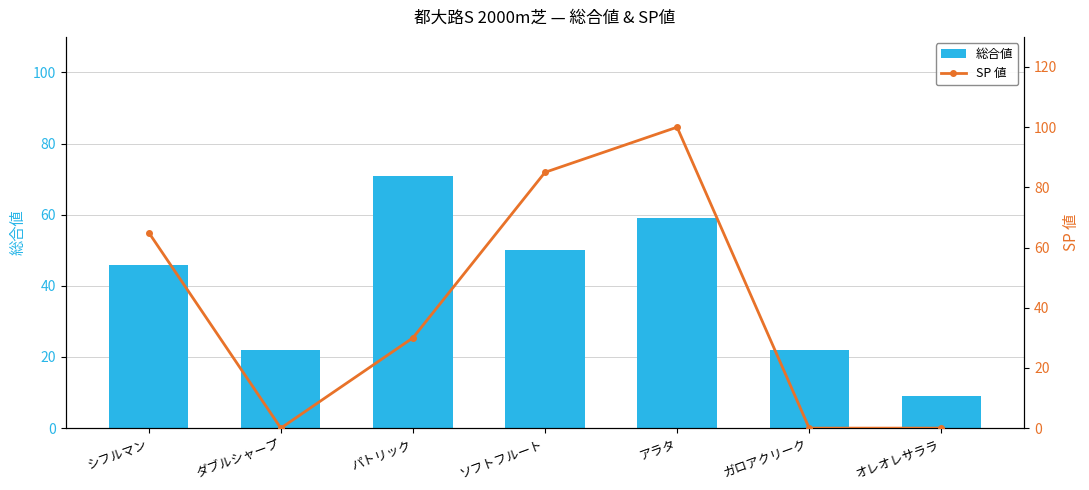

List the labels in order of 総合値 value, largest first.

パトリック, アラタ, ソフトフルート, シフルマン, ダブルシャープ, ガロアクリーク, オレオレサララ